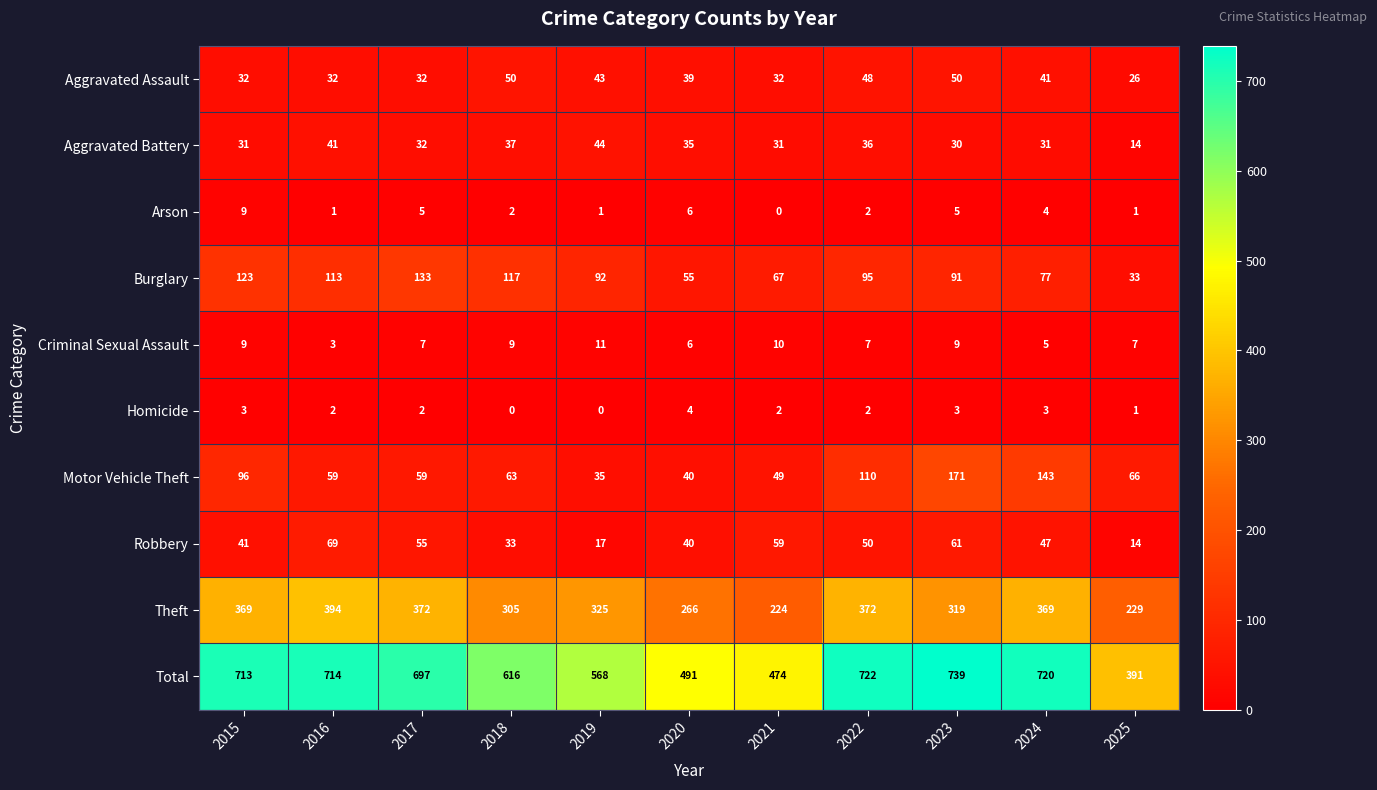

True or false: Motor Vehicle Theft has a value of 49 at 2021.

True